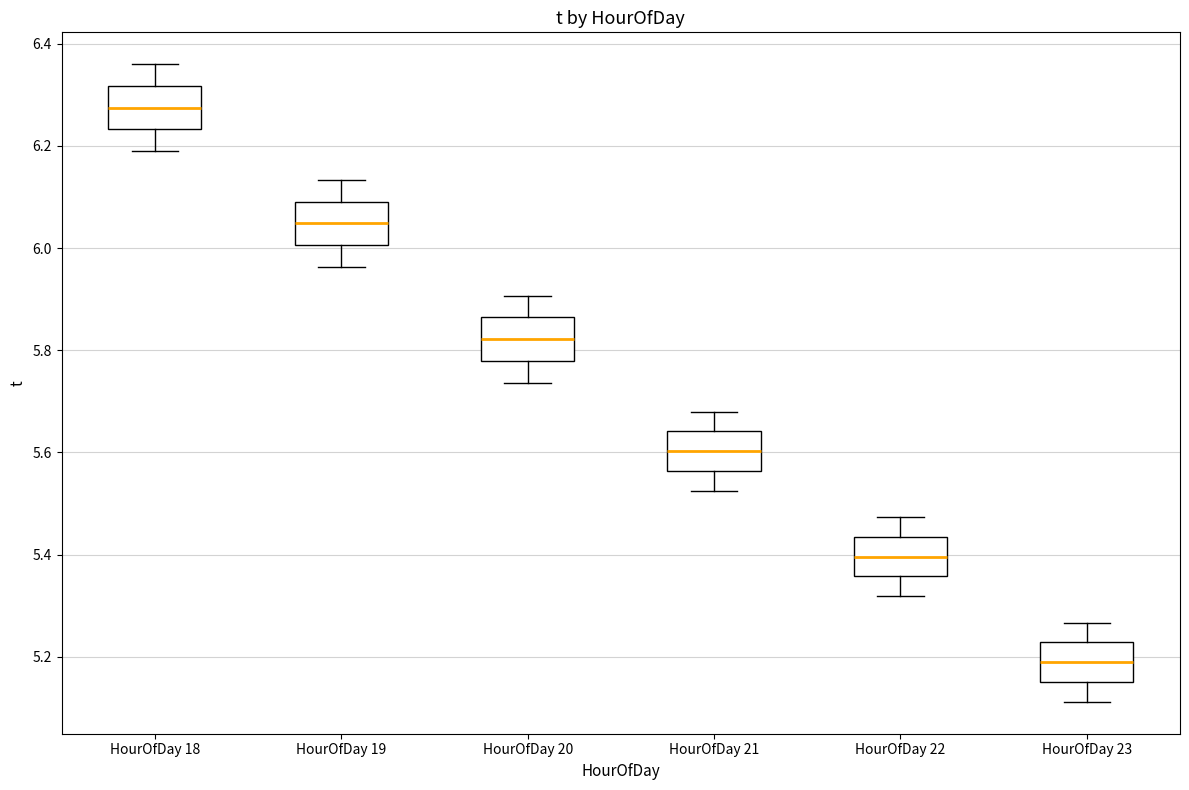

Reading left to right, transcribe this box plot: for each box, give where its median line is, the range the box spans, and where its two whiskers end, as read against the y-axis. The values are not printed on the chart, so give them approximately, as read against the axis.

HourOfDay 18: median 6.28, box 6.24 to 6.32, whiskers 6.20 to 6.36
HourOfDay 19: median 6.04, box 6.00 to 6.10, whiskers 5.96 to 6.14
HourOfDay 20: median 5.82, box 5.78 to 5.86, whiskers 5.74 to 5.90
HourOfDay 21: median 5.60, box 5.56 to 5.64, whiskers 5.52 to 5.68
HourOfDay 22: median 5.40, box 5.36 to 5.44, whiskers 5.32 to 5.48
HourOfDay 23: median 5.18, box 5.16 to 5.22, whiskers 5.12 to 5.26